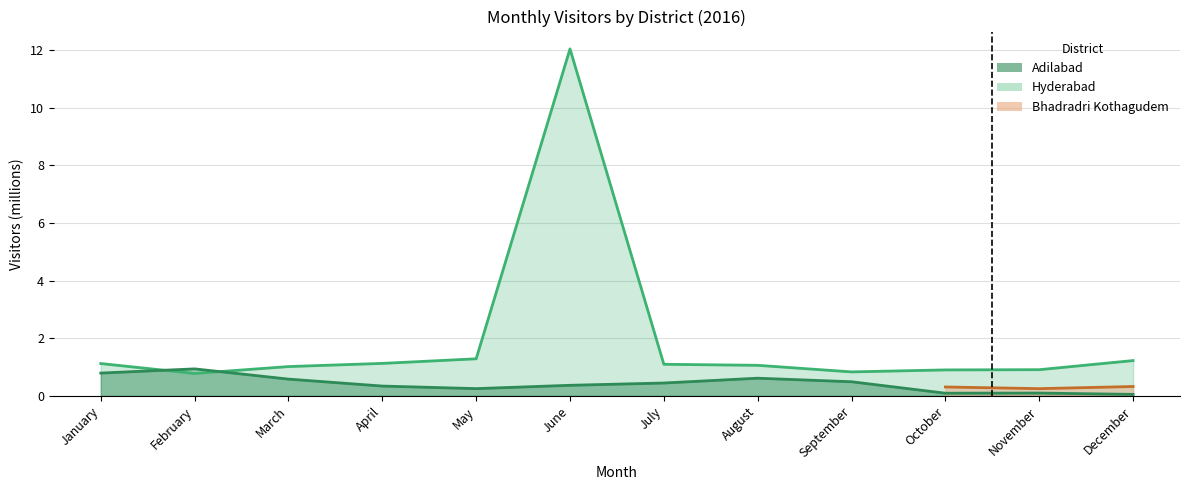

In Hyderabad, how many points are higher than both neighbors (excluding endpoints)?

1